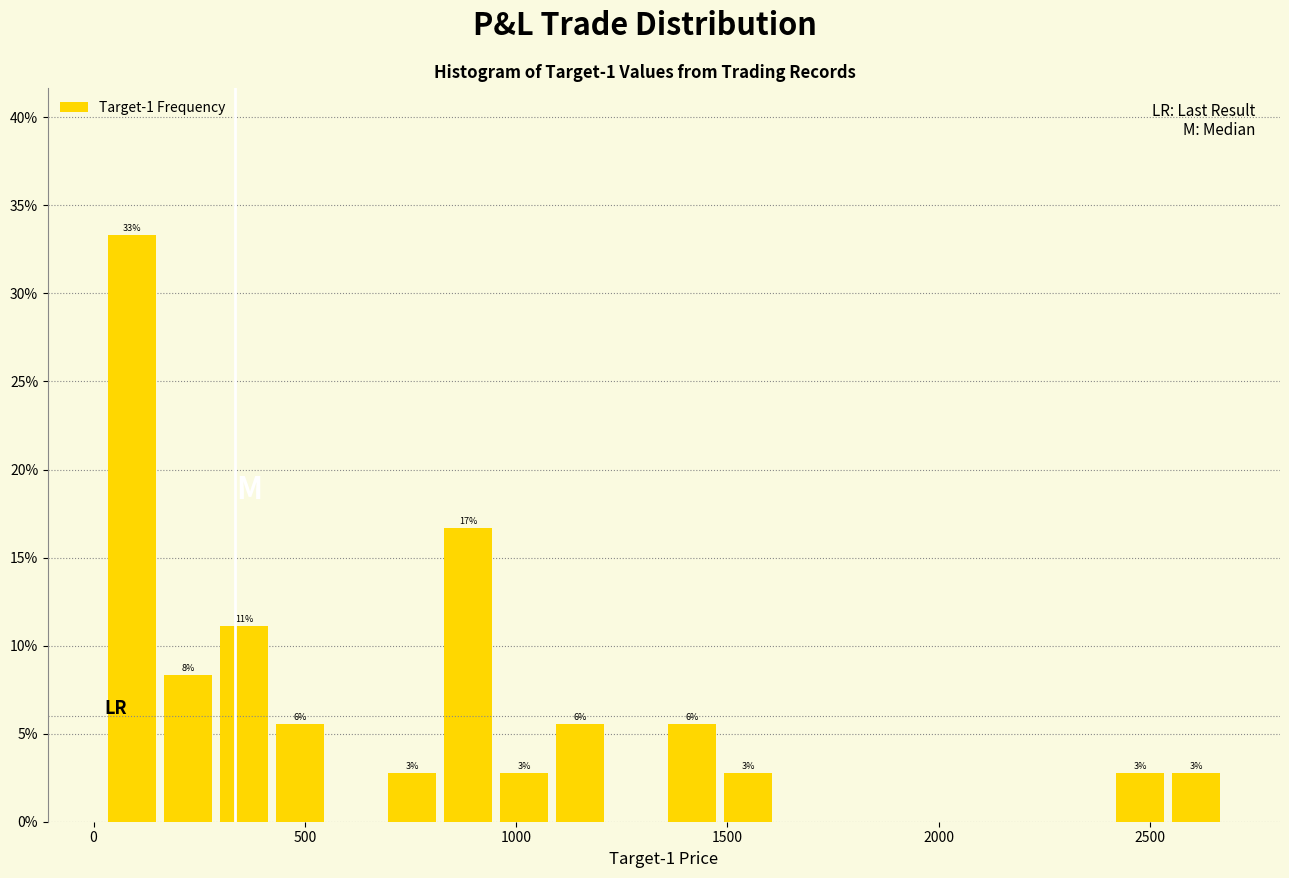

Read against the x-axis, roughly where is the centre of the tallest bar?

100